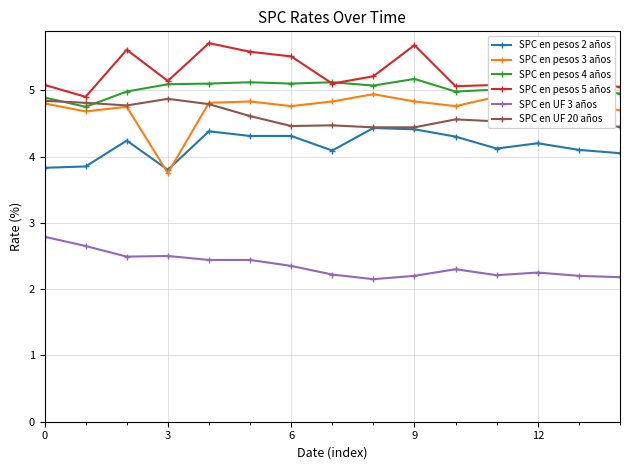

Count the SPC en UF 3 años values in the range 2 to 3.

15